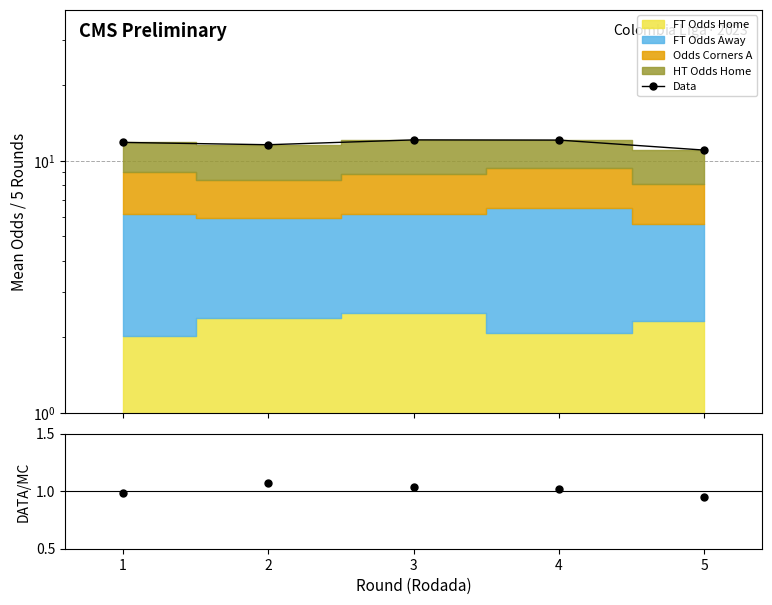

The chart shows a value of 1.8 at 2. True or false?

False